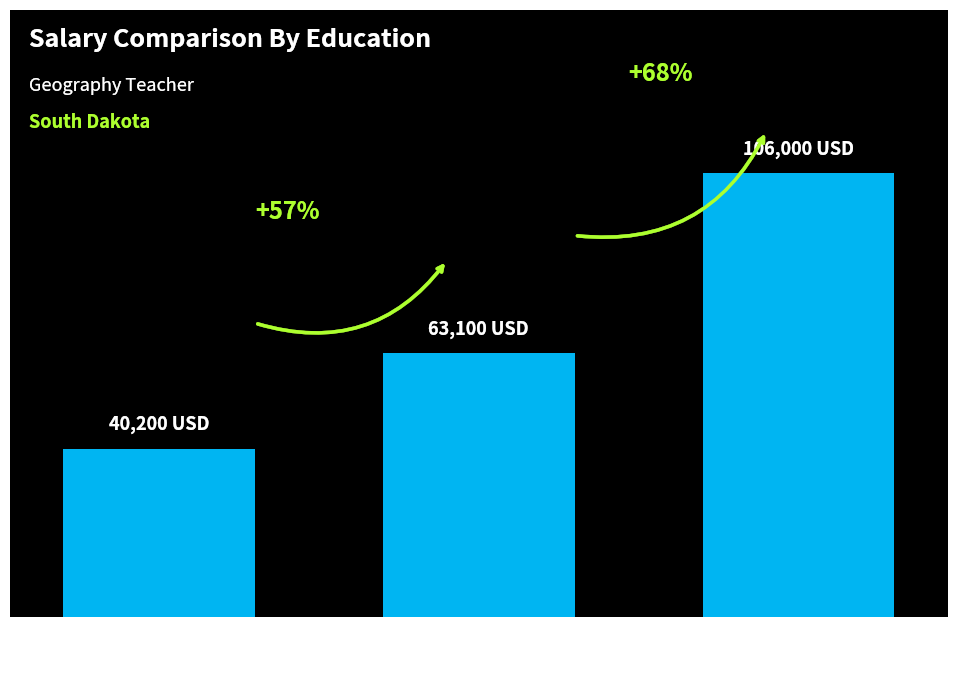

Approximately how many times larger is the value at Master's
Degree compared to Bachelor's
Degree?

1.6